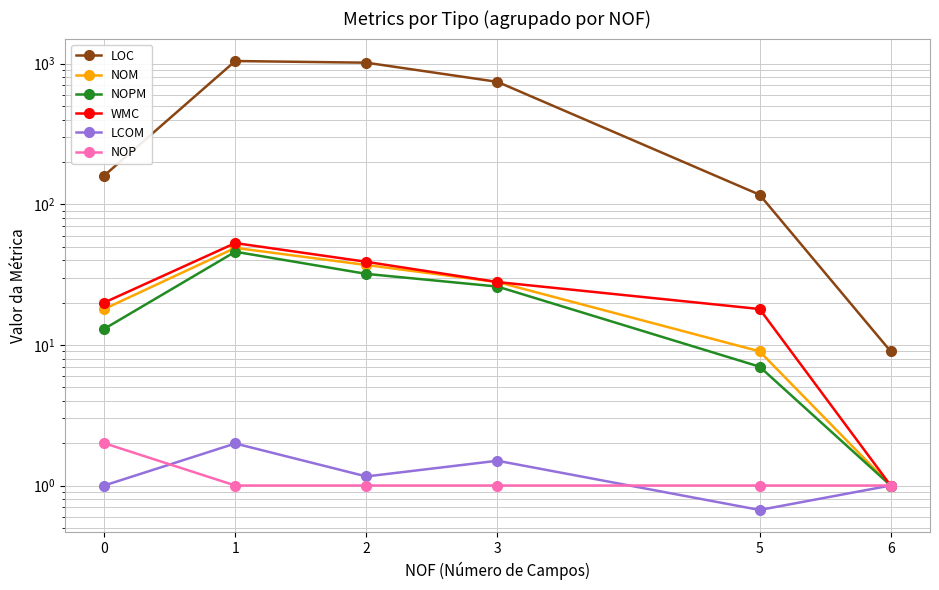

What is the value of the LOC point at the 2nd from the left?

1045.0